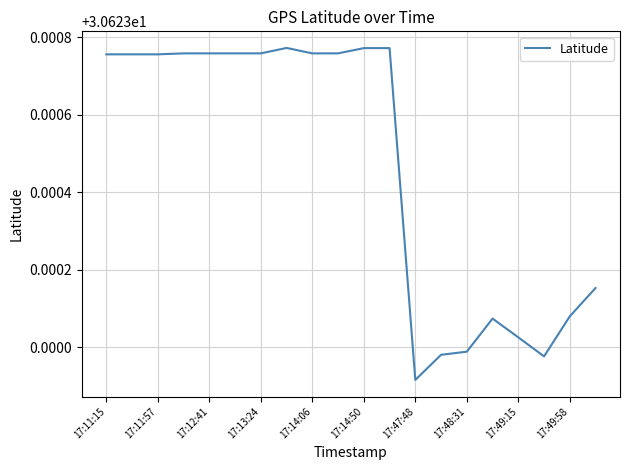

Reading left to right, transcribe all the data shown in this chart.

30.6	30.6	30.6	30.6	30.6	30.6	30.6	30.6	30.6	30.6	30.6	30.6	30.6	30.6	30.6	30.6	30.6	30.6	30.6	30.6